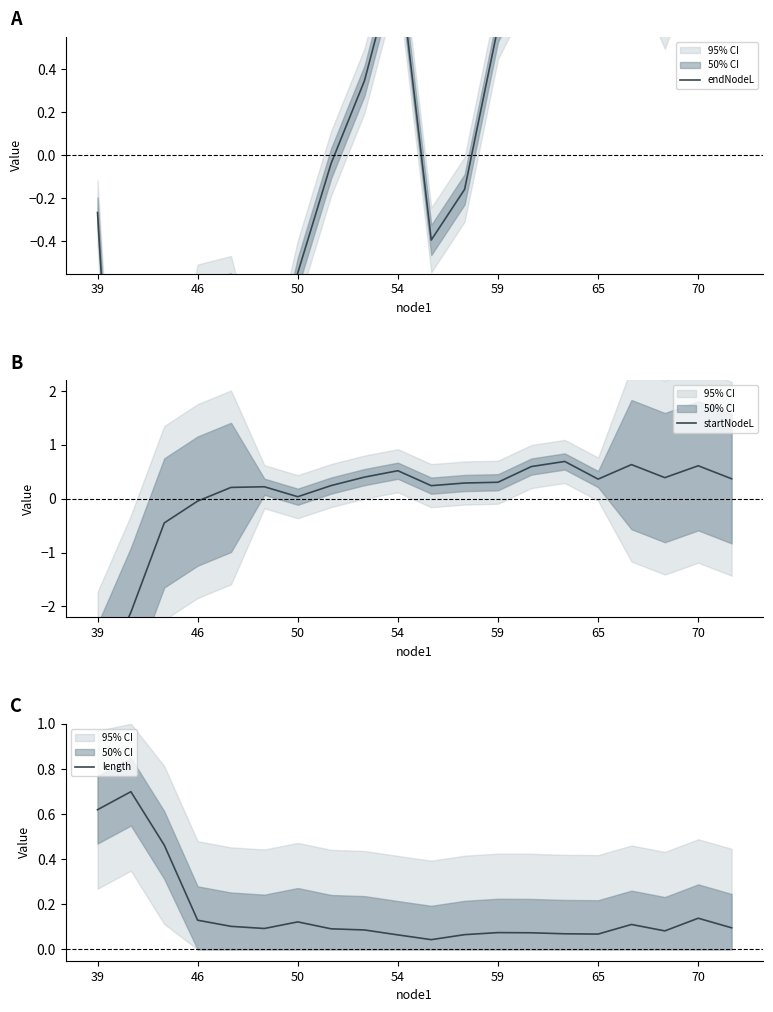

The value of length at 50 is 0.2. True or false?

False